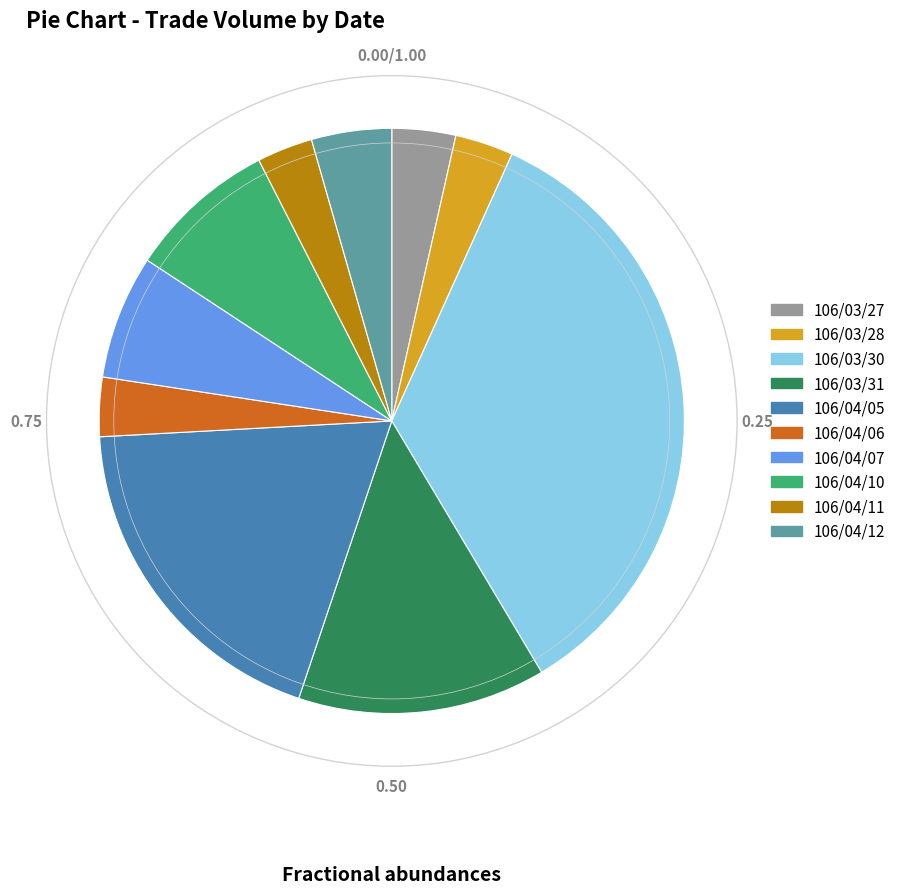

Does any single category account for the majority?

No